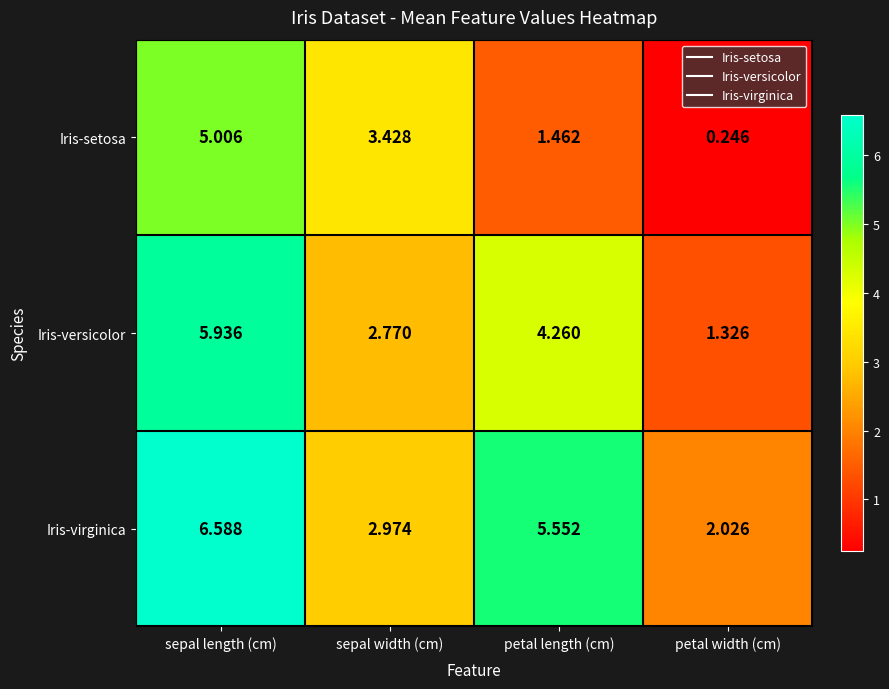

Rank the categories by Iris-setosa value from highest to lowest.

sepal length (cm), sepal width (cm), petal length (cm), petal width (cm)